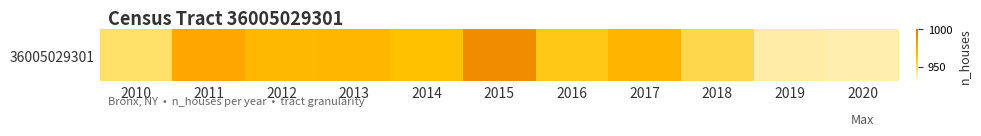

Where is the data nearest to the value 964?

2014